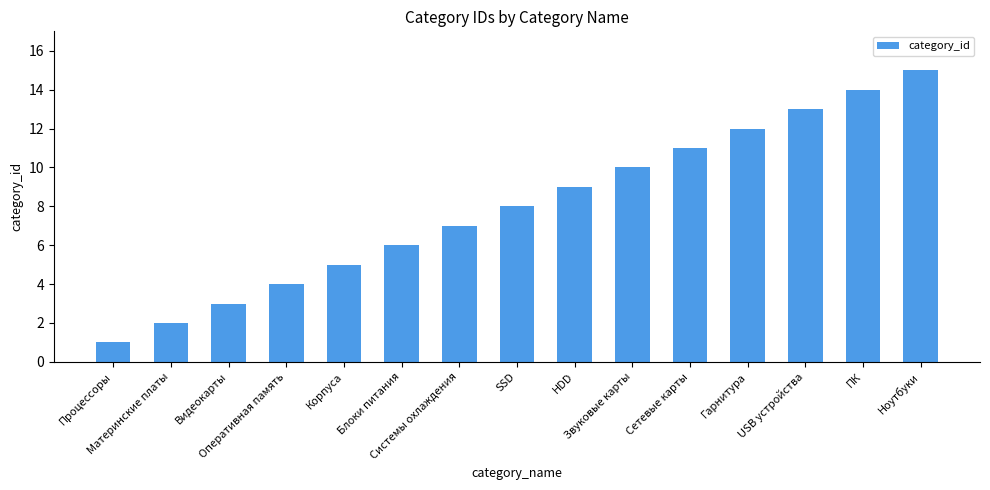

What is the label of the 3rd bar from the right?

USB устройства